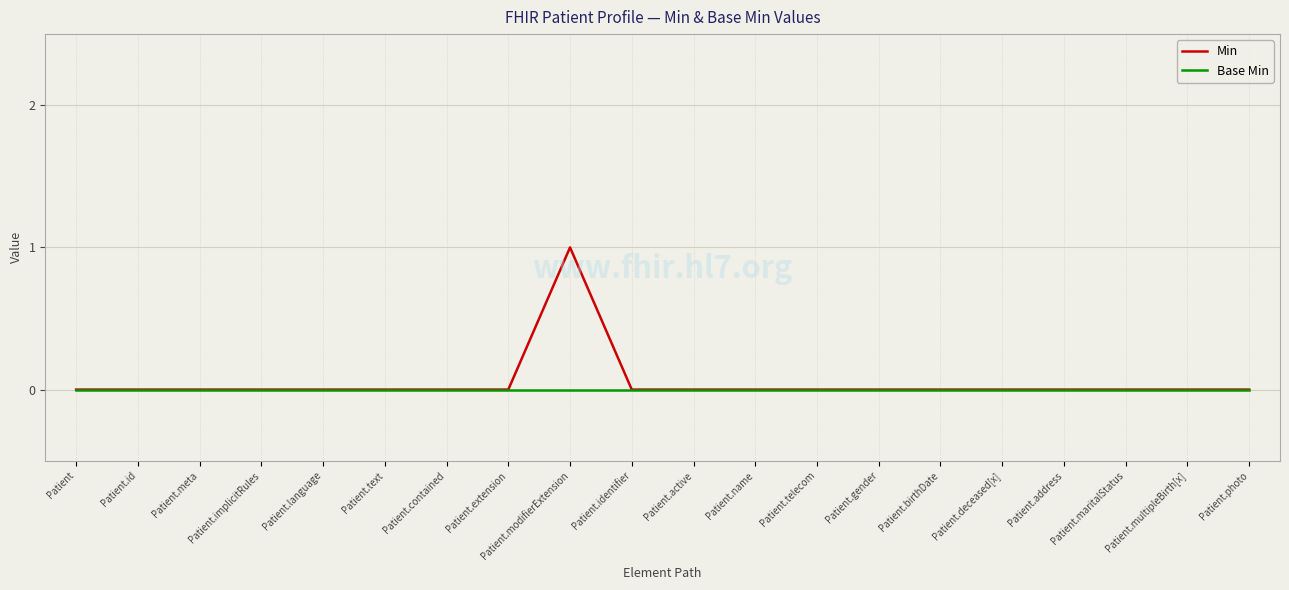

Which series has the largest range (max minus min)?

Min